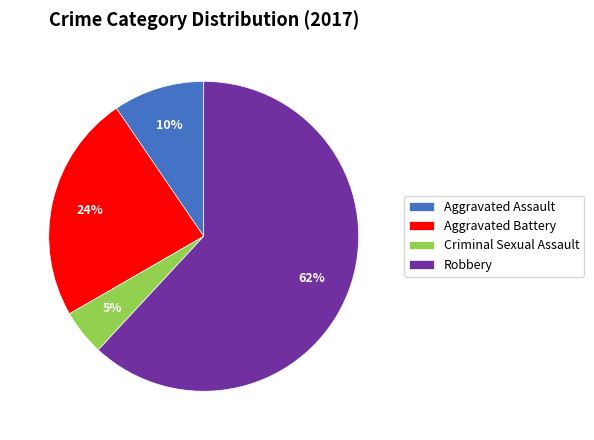

Which category has the smallest portion of the pie?

Criminal Sexual Assault